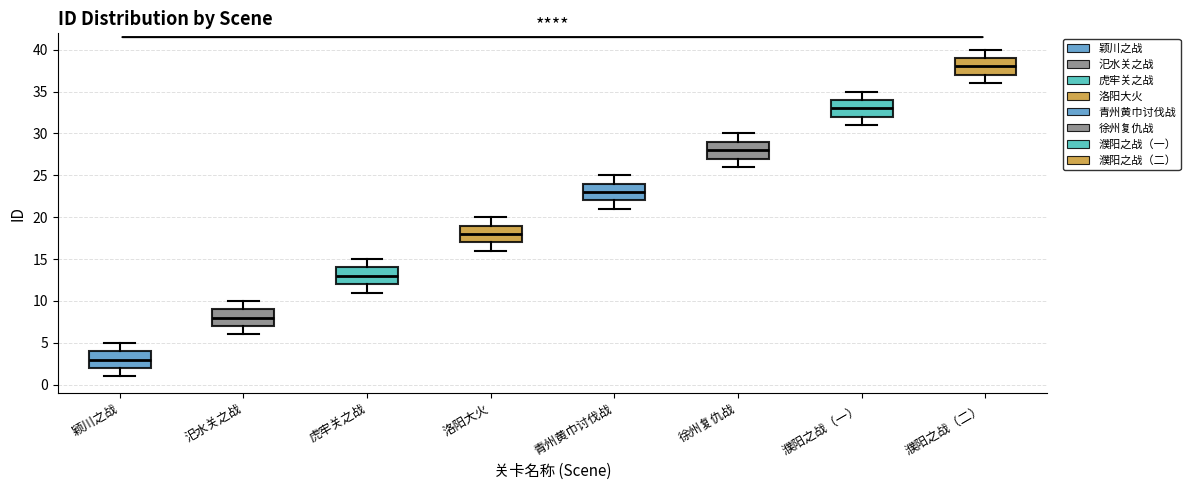

Where does the median line of the box for 虎牢关之战 sit on the y-axis? The values are not printed on the chart, so give them approximately, as read against the axis.

13